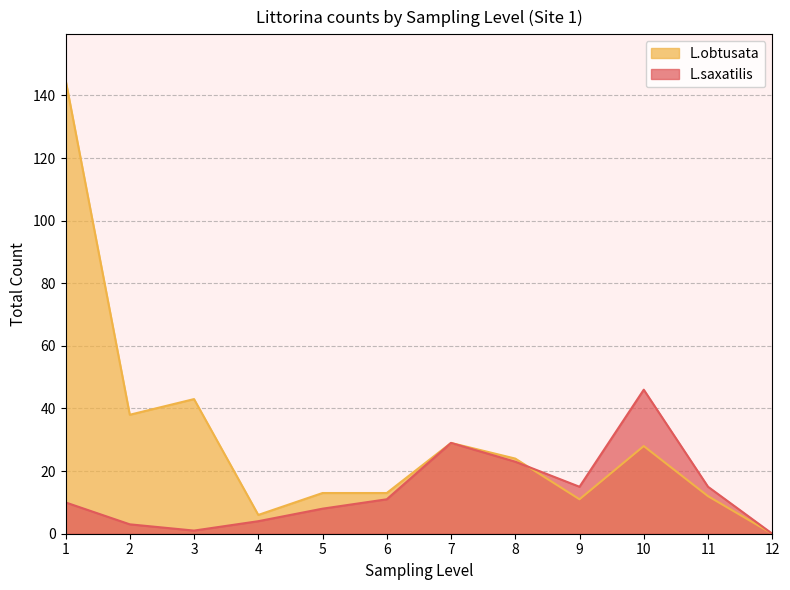

After their last crossing, which series has the higher values: L.saxatilis or L.obtusata?

L.saxatilis